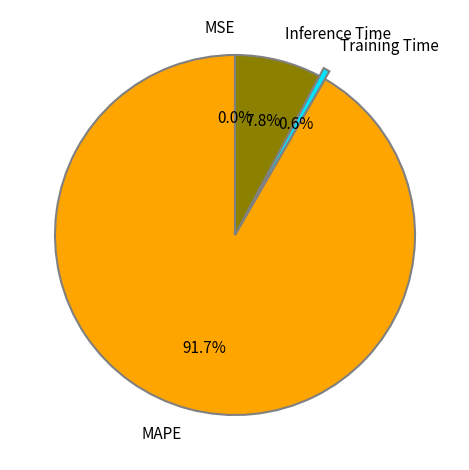

Which category has the biggest portion of the pie?

MAPE